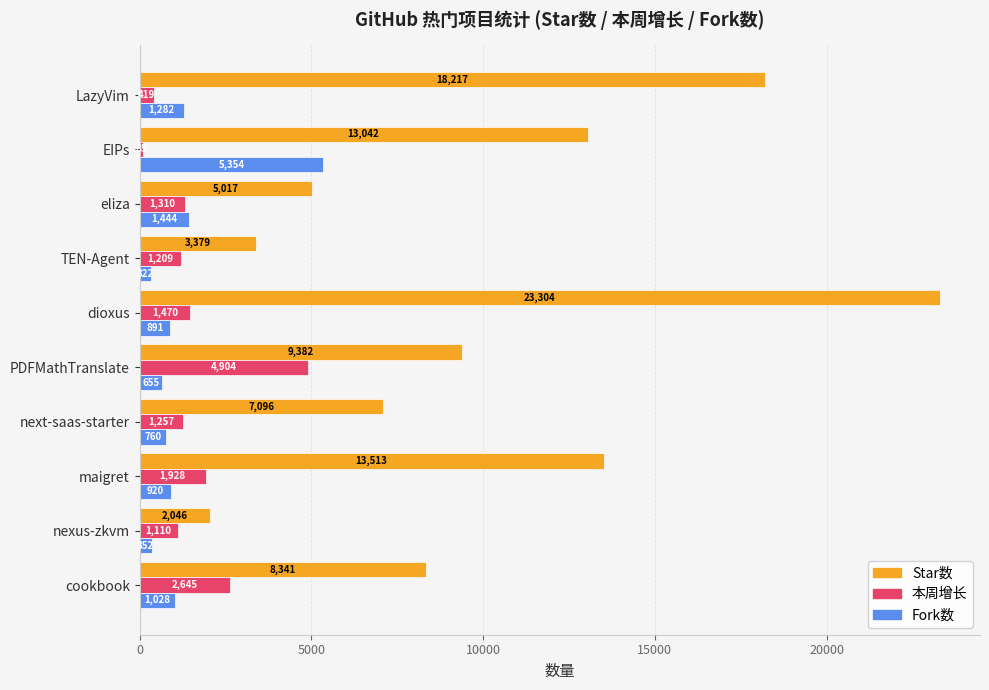

List the series in order of their peak value, highest first.

Star数, Fork数, 本周增长